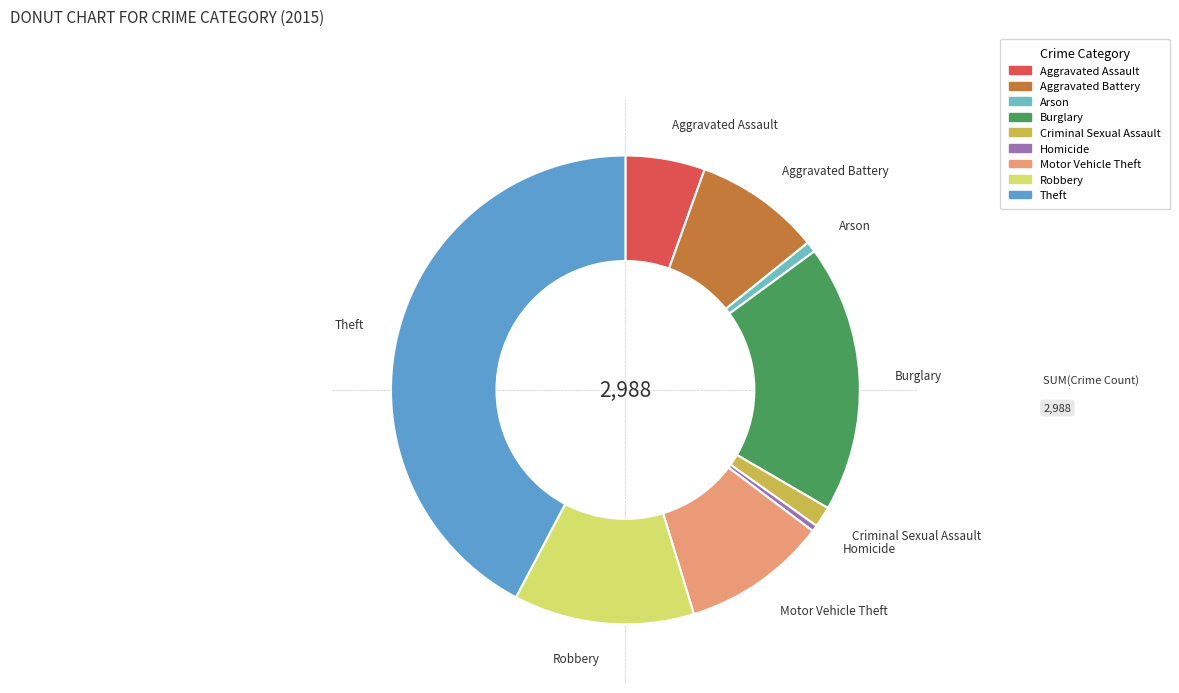

Which category has the biggest portion of the pie?

Theft